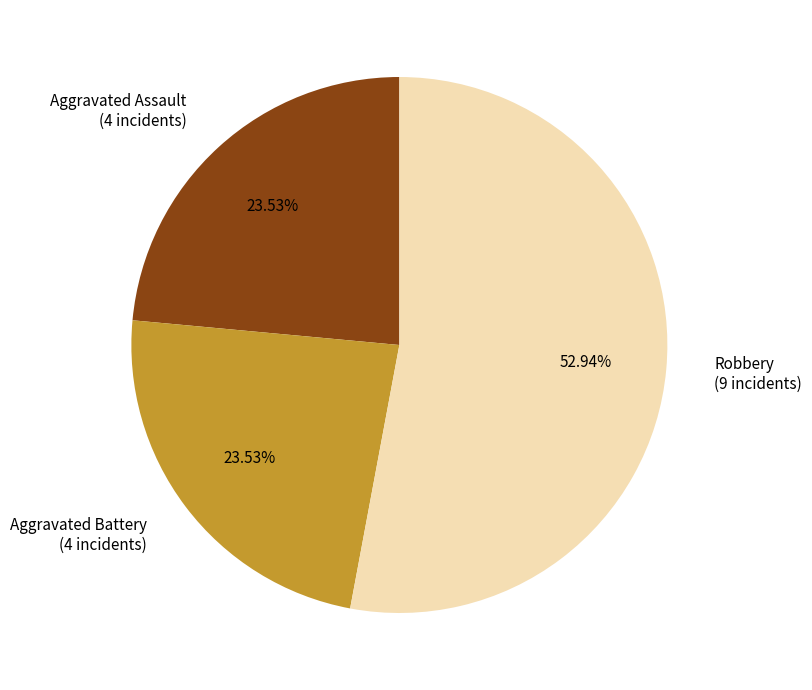

Count the number of slices in the pie.

3